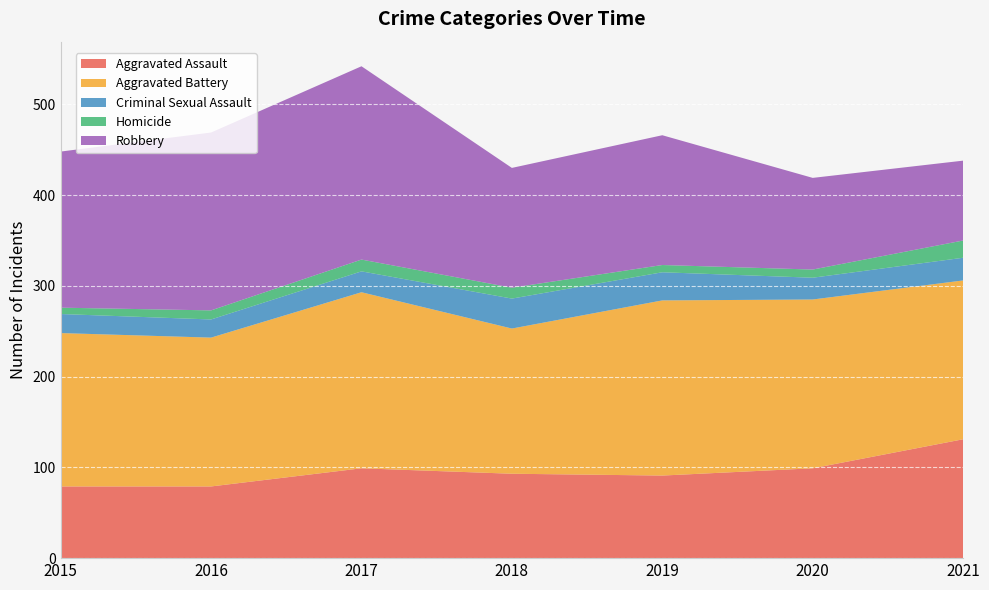

Reading left to right, extract all data points from this chart.

Aggravated Assault: 2015=79	2016=79	2017=99	2018=93	2019=91	2020=99	2021=131
Aggravated Battery: 2015=169	2016=164	2017=194	2018=160	2019=193	2020=186	2021=175
Criminal Sexual Assault: 2015=21	2016=20	2017=23	2018=33	2019=31	2020=24	2021=25
Homicide: 2015=7	2016=10	2017=13	2018=12	2019=8	2020=9	2021=19
Robbery: 2015=172	2016=196	2017=213	2018=132	2019=143	2020=101	2021=88